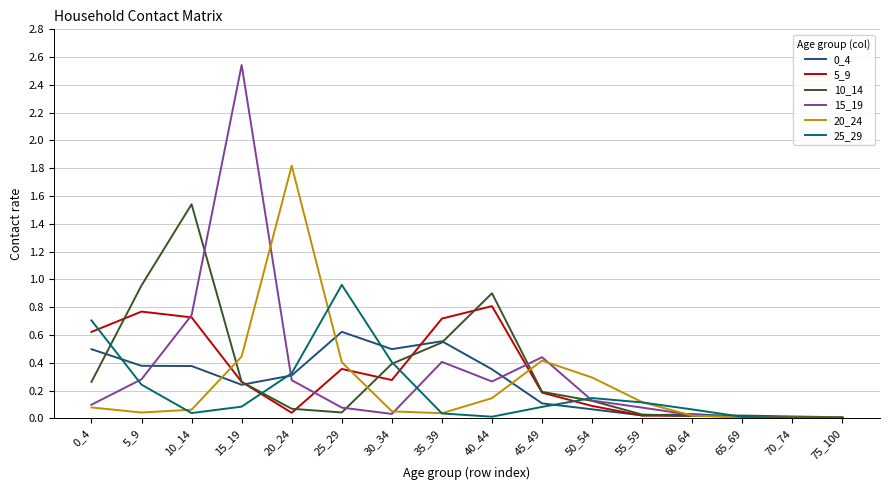

The value of 5_9 at 0_4 is 0.4. True or false?

False